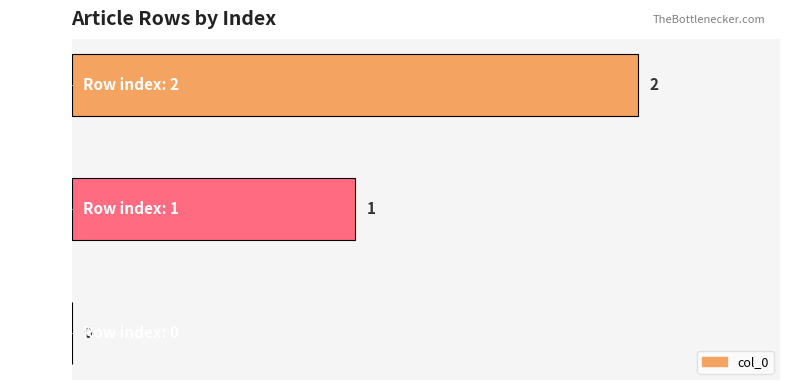

True or false: the data shows -1 at Row 0.

False